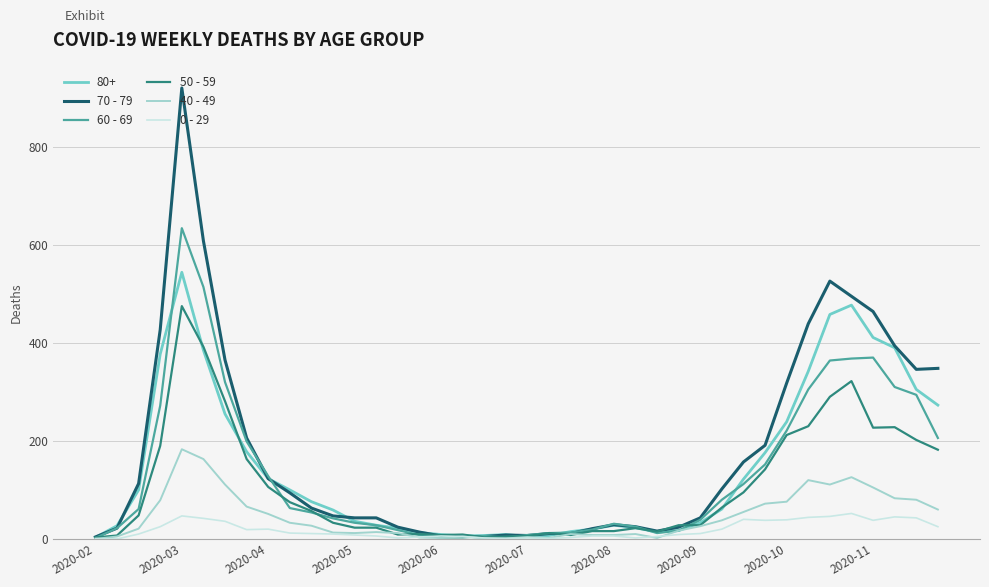

What is the highest value of the 60 - 69 series?

634